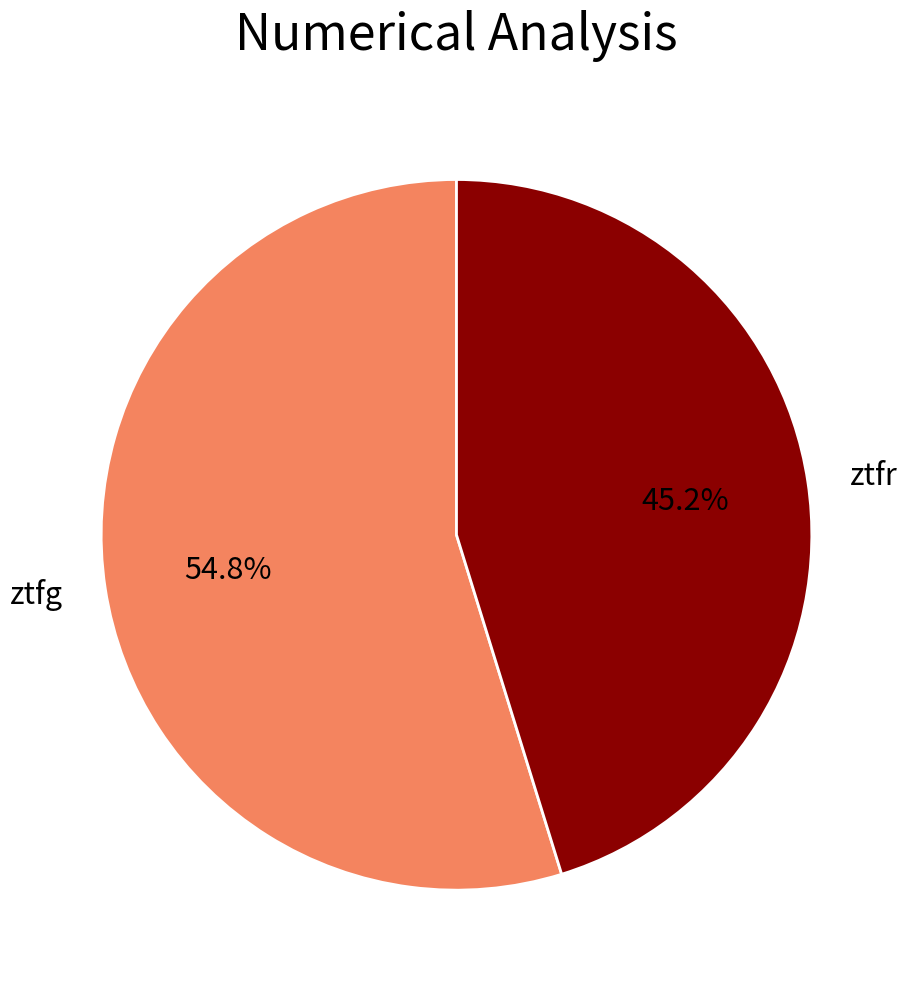

Which slice is the smallest?

ztfr